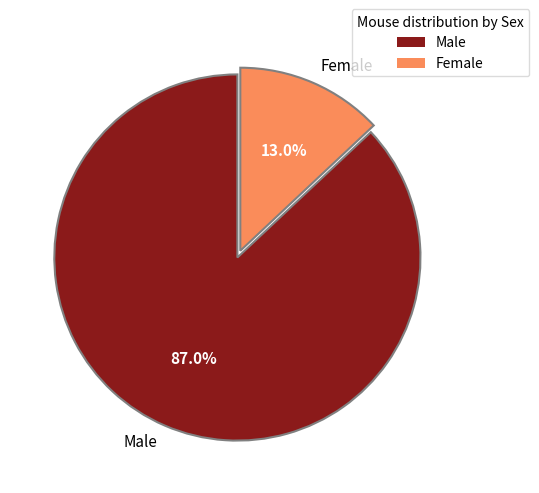

Is there any slice that represents more than half of the pie?

Yes